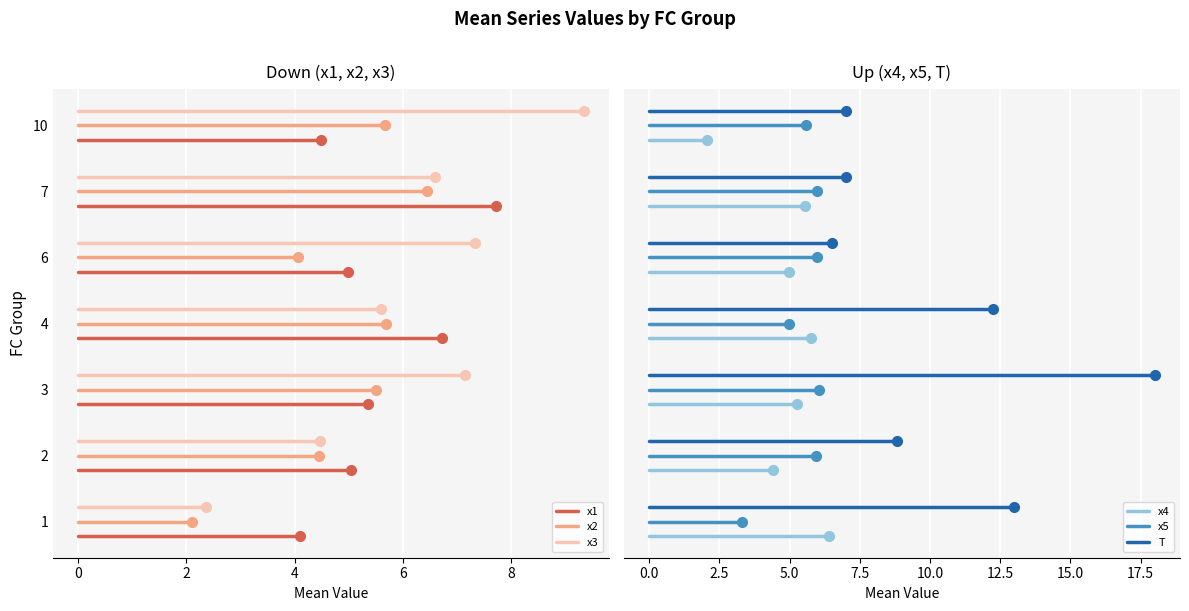

How many distinct data groups are displayed?

6